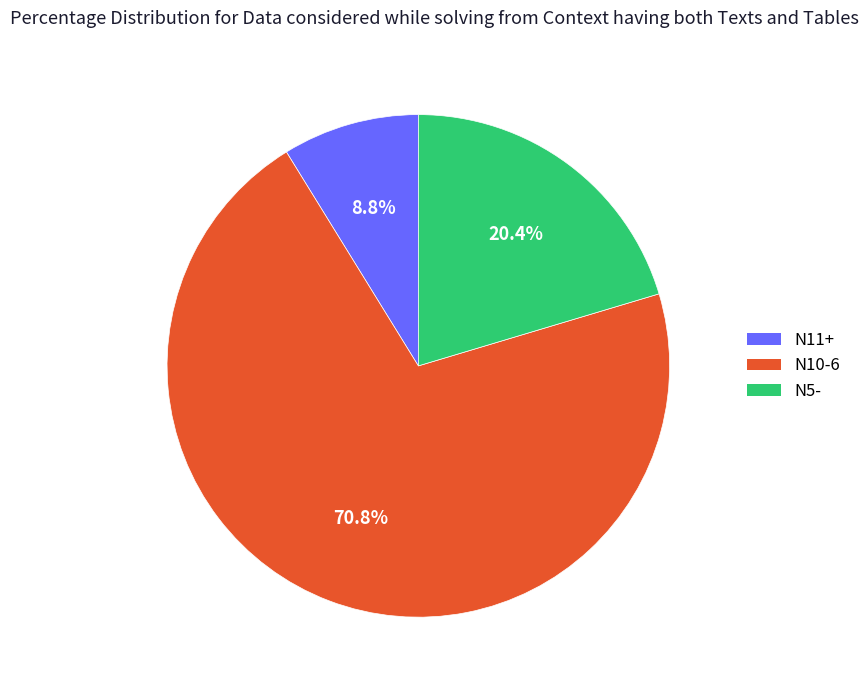

Count the number of slices in the pie.

3